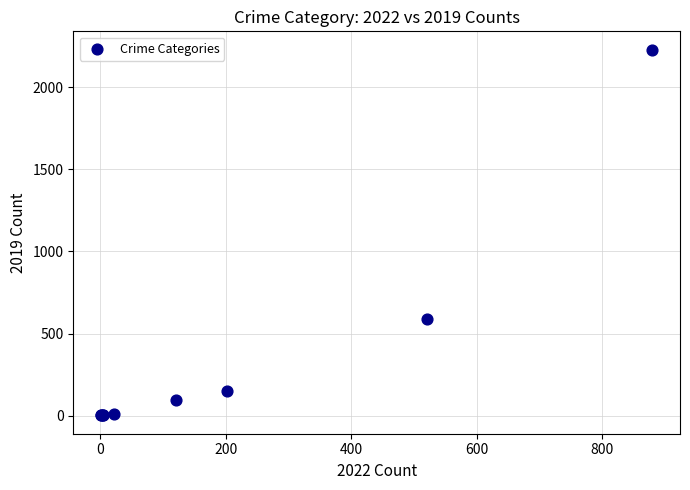

What Y value in the scatter plot is closest to 1115?

591